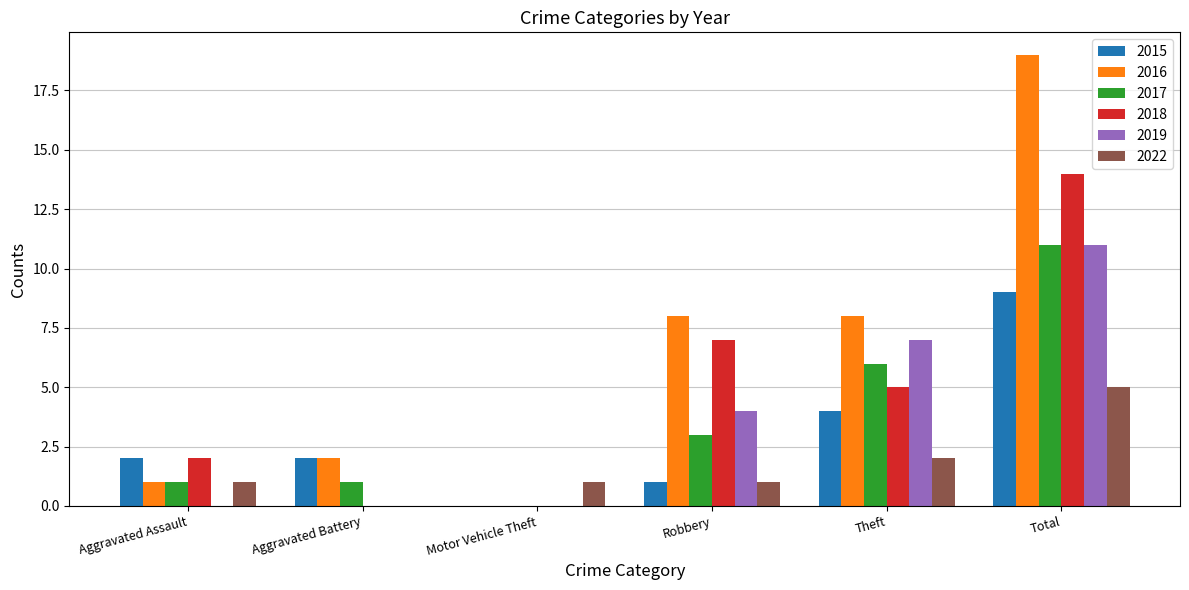

Which series has the largest total across all categories?

2016